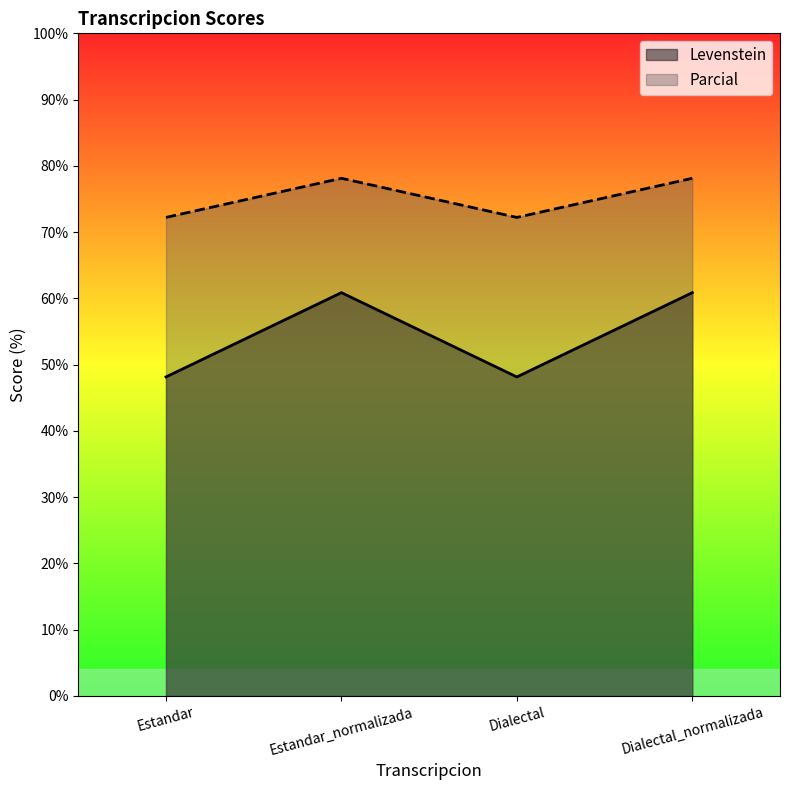

Rank the series by their maximum value, from highest to lowest.

Parcial, Levenstein